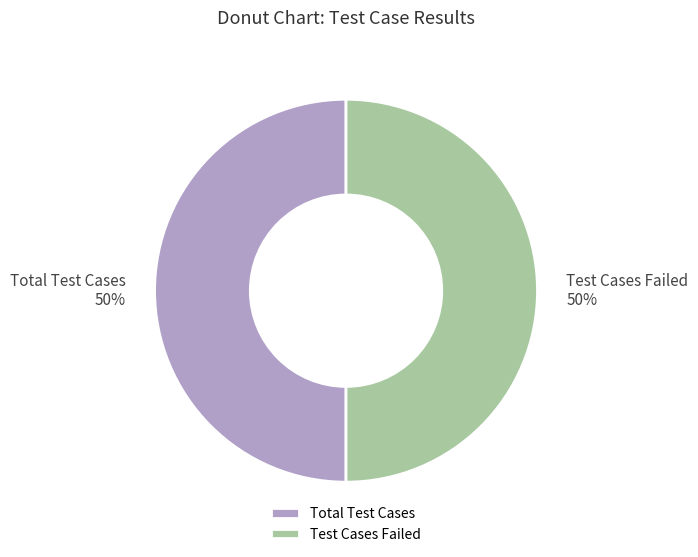

The Test Cases Failed slice represents 50% of the pie. True or false?

True